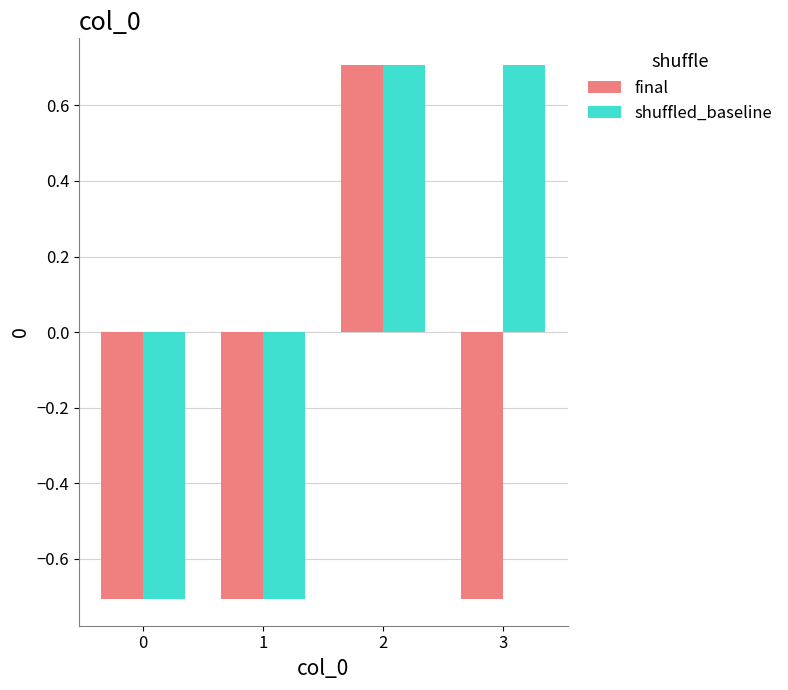

Is the value of shuffled_baseline at 2 greater than the value of final at 1?

Yes